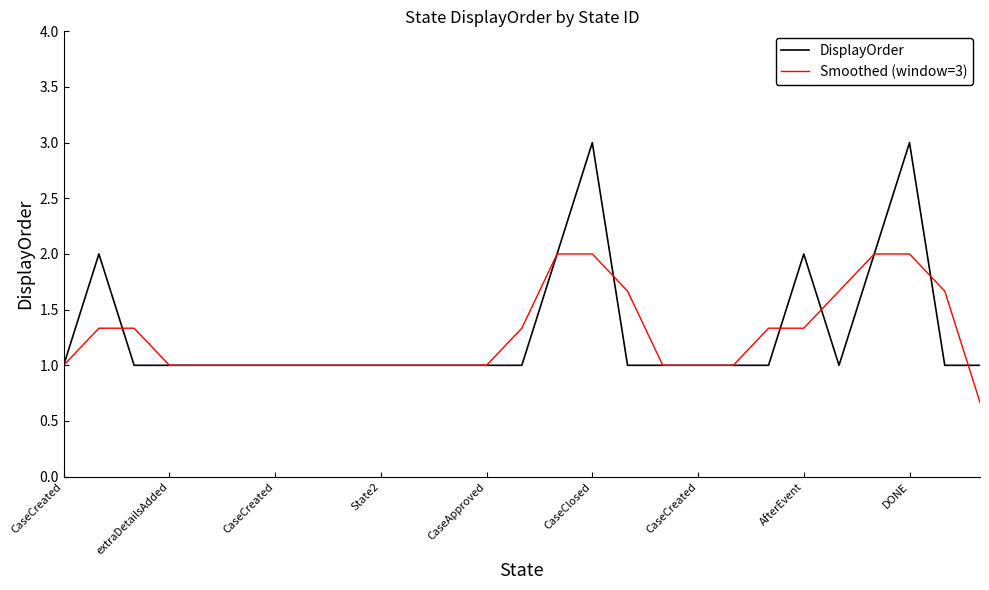

Rank the series by their maximum value, from lowest to highest.

Smoothed (window=3), DisplayOrder